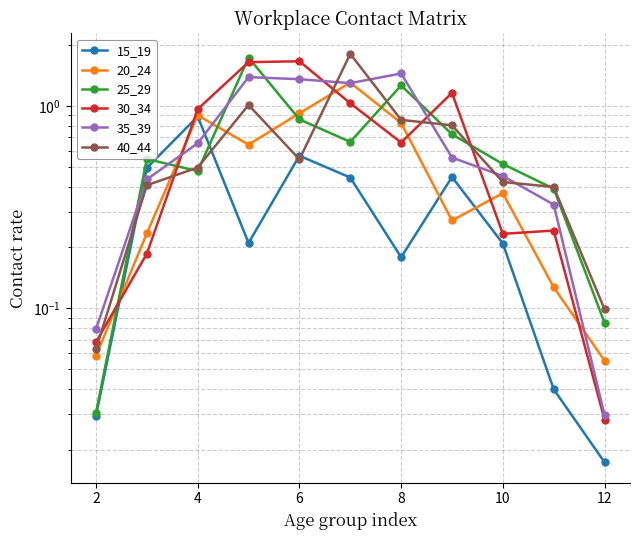

At how many categories does at least one series exceed 1?

5